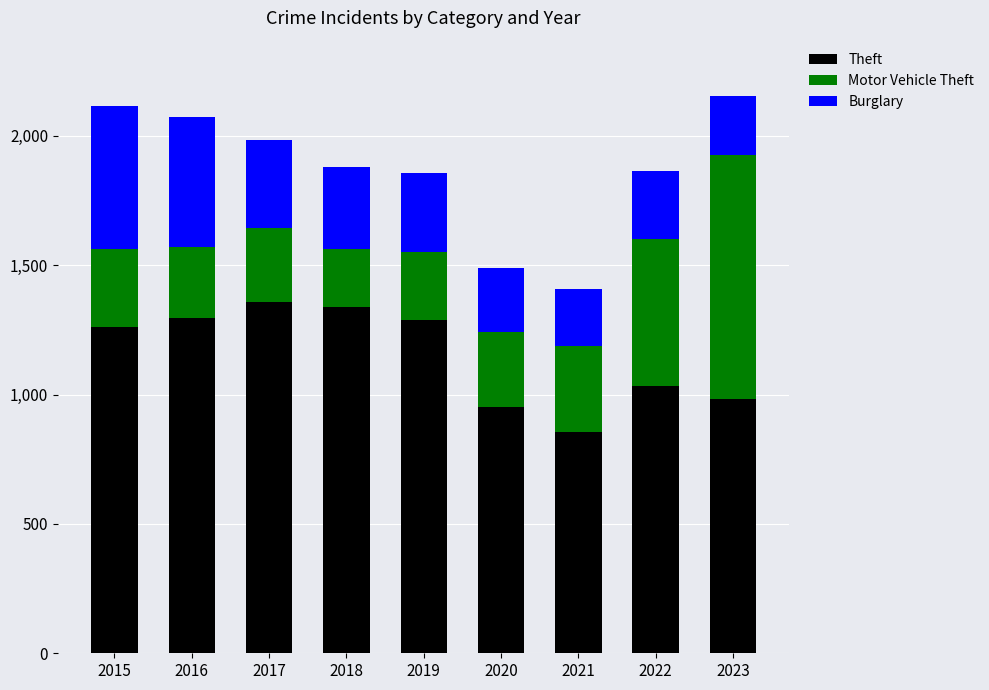

Where is Theft nearest to the value 1107?

2022